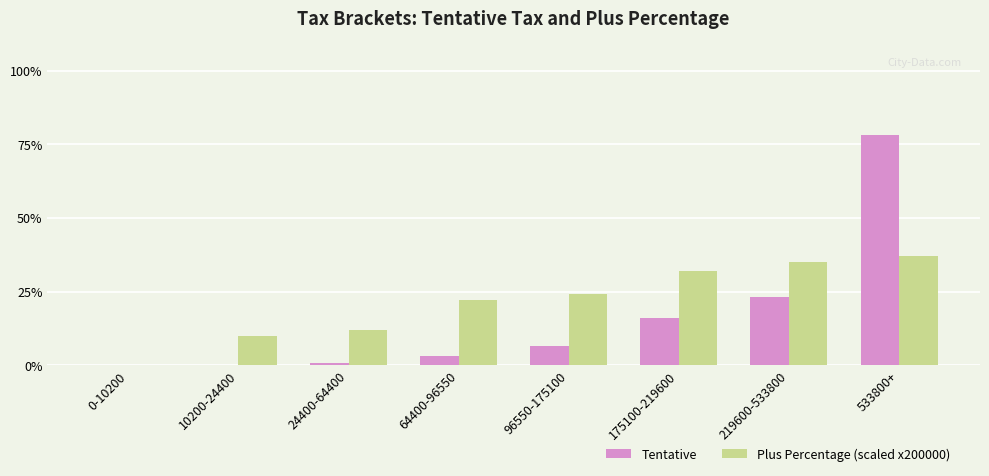

What position from the left is 175100-219600?

6